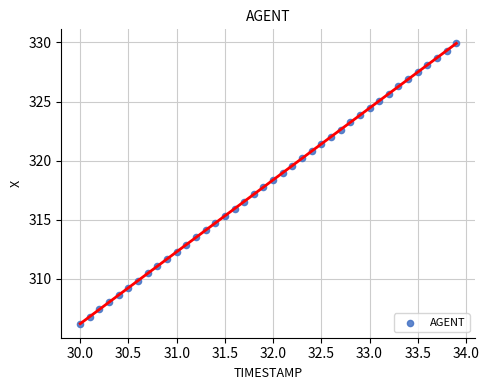

What is the range of Y values (max minus min)?

23.7